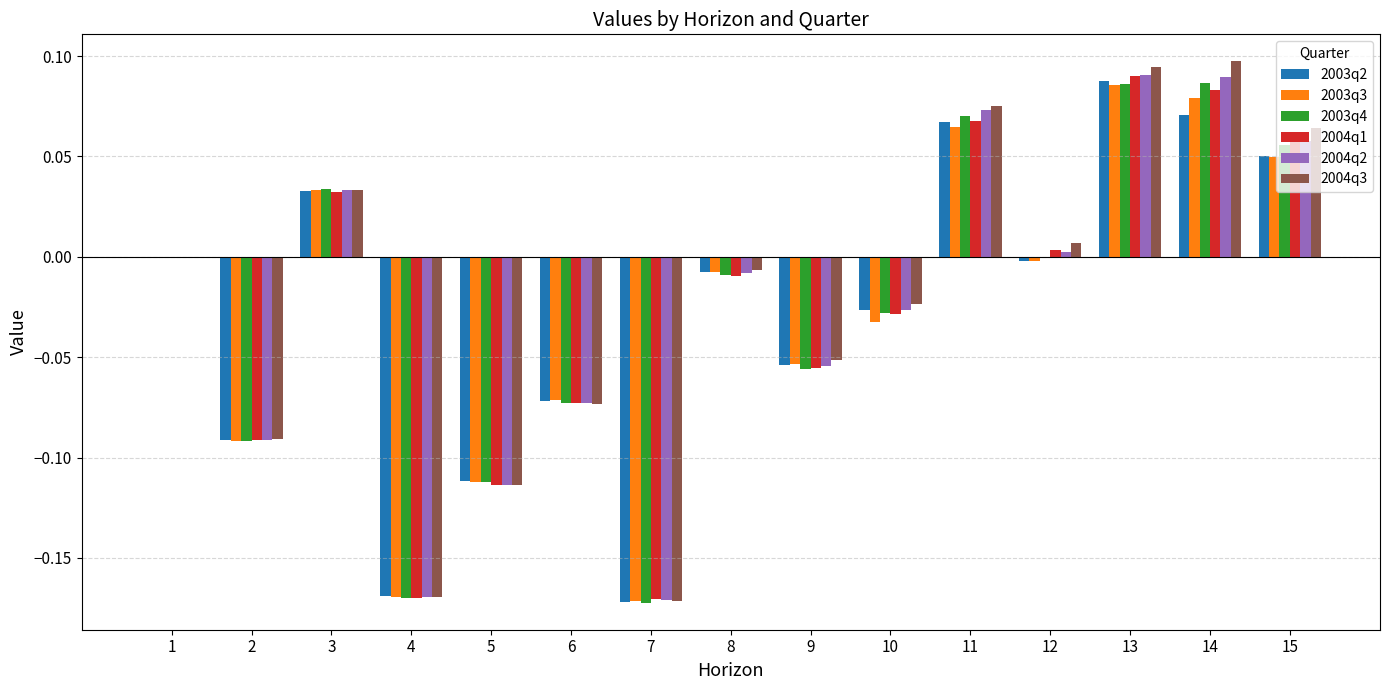

Is the value of 2004q2 at 11 greater than the value of 2004q3 at 3?

Yes